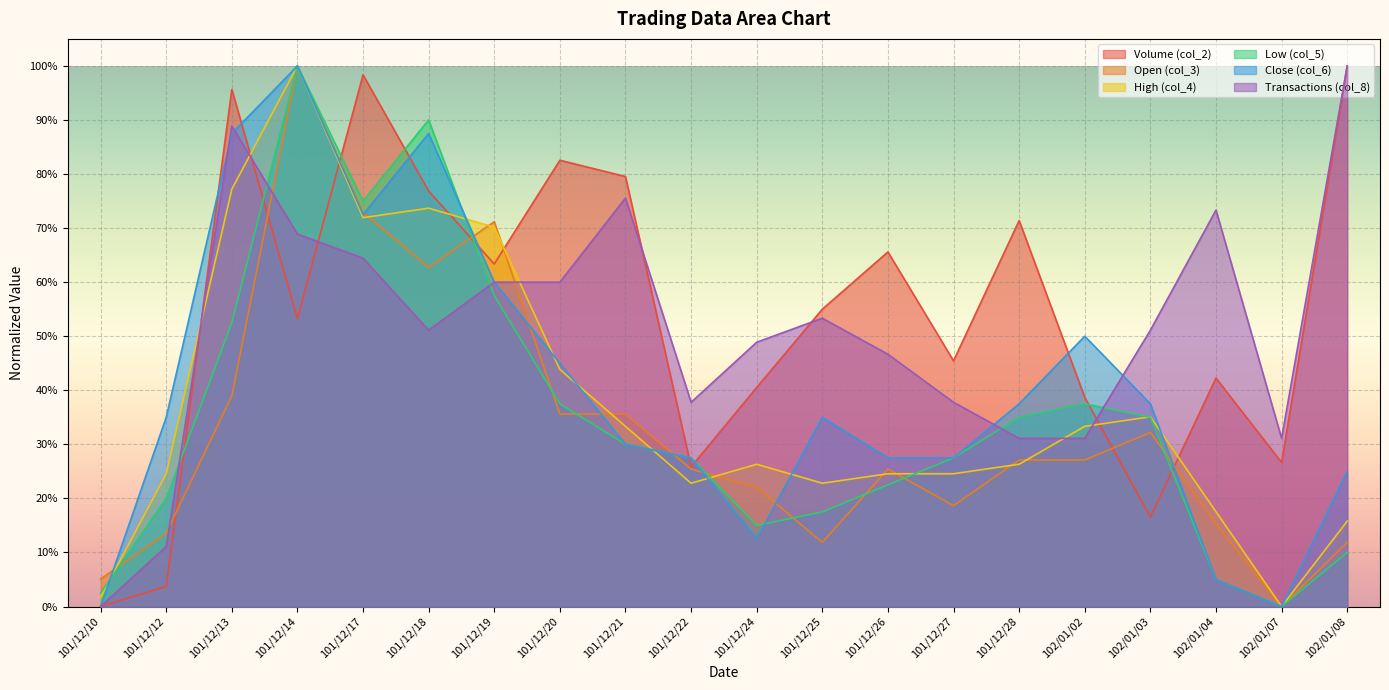

What is the difference between the maximum and minimum values in the col_5 series?

1.0